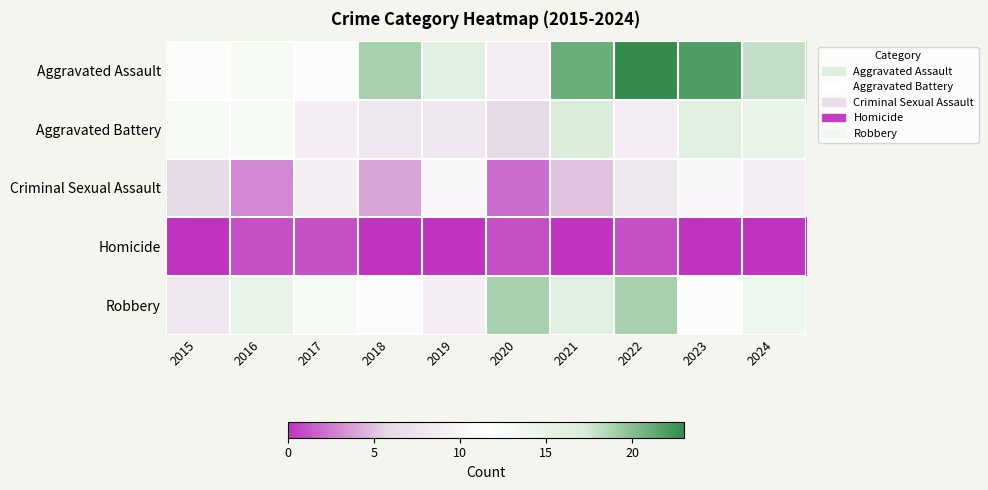

At which category is the sum across all series the highest?

2022